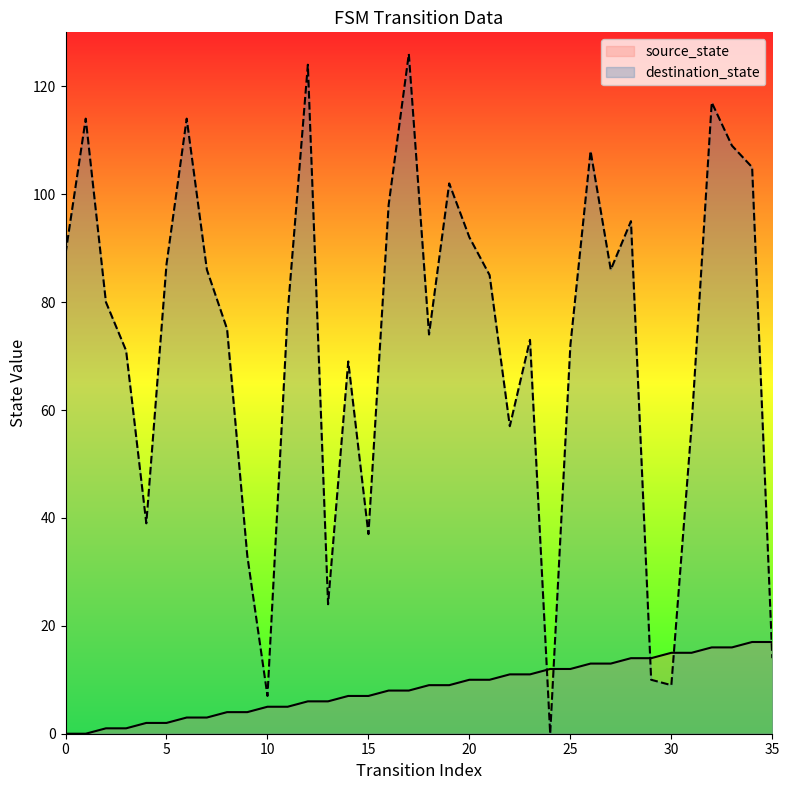

What is the average value of the source_state series?

8